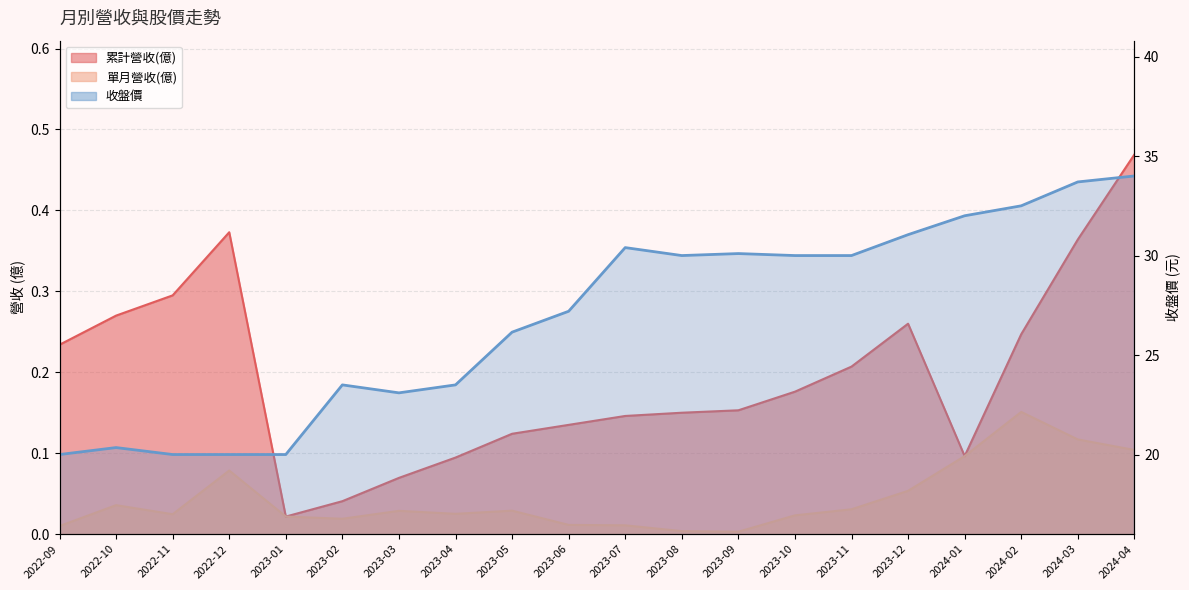

Does the chart have visible grid lines?

Yes